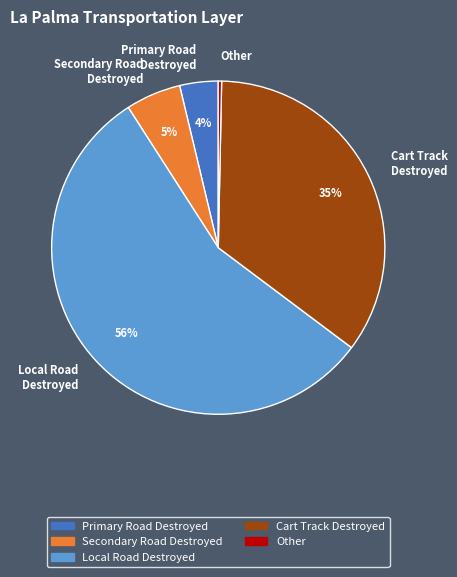

Between Secondary Road Destroyed and Cart Track Destroyed, which is larger?

Cart Track Destroyed